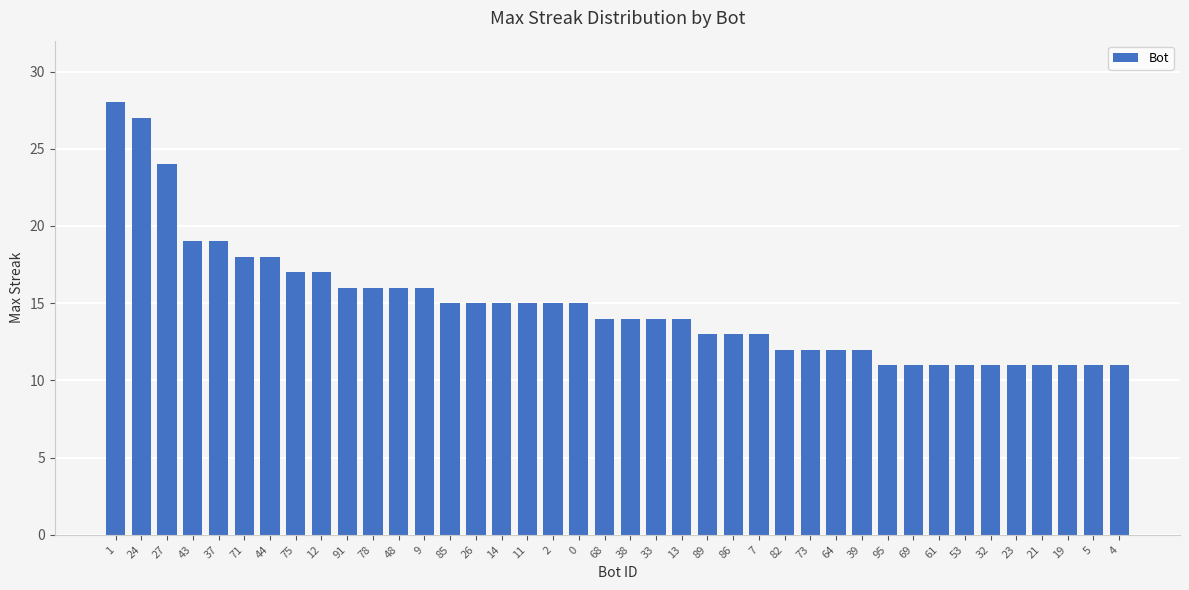

The chart shows a value of 11 at 69. True or false?

True